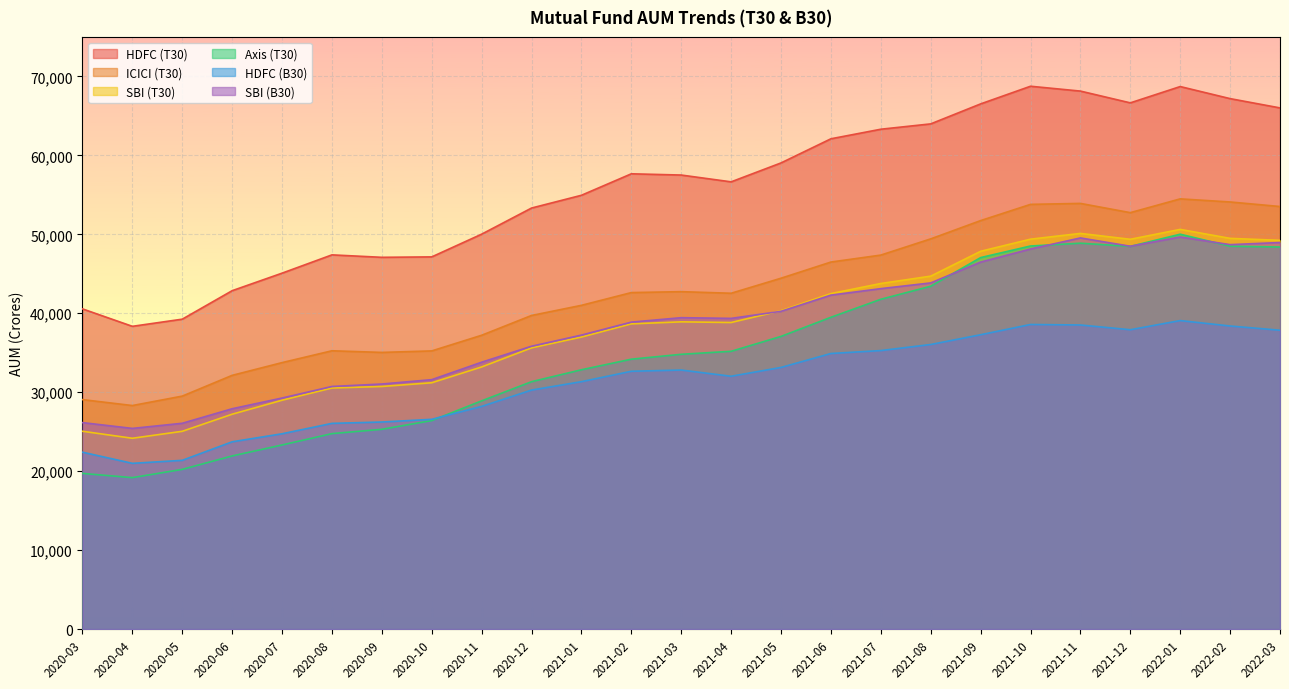

Reading left to right, extract all data points from this chart.

HDFC (T30): 2020-03=40553.7	2020-04=38344.1	2020-05=39250.1	2020-06=42858.3	2020-07=45078.1	2020-08=47394.3	2020-09=47084.7	2020-10=47139.5	2020-11=50017.0	2020-12=53326.0	2021-01=54942.2	2021-02=57662.8	2021-03=57505.0	2021-04=56644.0	2021-05=59040.3	2021-06=62097.7	2021-07=63308.4	2021-08=63985.0	2021-09=66515.6	2021-10=68752.7	2021-11=68139.0	2021-12=66647.3	2022-01=68713.1	2022-02=67184.6	2022-03=66008.3
ICICI (T30): 2020-03=29062.6	2020-04=28310.7	2020-05=29504.5	2020-06=32133.6	2020-07=33747.8	2020-08=35247.1	2020-09=35039.4	2020-10=35230.5	2020-11=37211.7	2020-12=39718.9	2021-01=41003.4	2021-02=42617.8	2021-03=42734.8	2021-04=42533.3	2021-05=44437.7	2021-06=46485.9	2021-07=47366.9	2021-08=49420.7	2021-09=51735.8	2021-10=53791.0	2021-11=53913.1	2021-12=52741.5	2022-01=54487.0	2022-02=54093.8	2022-03=53519.5
SBI (T30): 2020-03=25053.8	2020-04=24166.2	2020-05=25048.4	2020-06=27213.1	2020-07=28985.2	2020-08=30532.9	2020-09=30727.1	2020-10=31197.3	2020-11=33199.7	2020-12=35615.5	2021-01=36987.8	2021-02=38657.2	2021-03=38910.5	2021-04=38828.0	2021-05=40322.7	2021-06=42493.1	2021-07=43769.4	2021-08=44700.0	2021-09=47848.1	2021-10=49383.1	2021-11=50110.9	2021-12=49368.1	2022-01=50620.1	2022-02=49484.5	2022-03=49234.1
Axis (T30): 2020-03=19714.7	2020-04=19179.3	2020-05=20225.7	2020-06=21927.2	2020-07=23316.6	2020-08=24753.9	2020-09=25301.3	2020-10=26403.8	2020-11=28905.5	2020-12=31331.7	2021-01=32843.3	2021-02=34182.1	2021-03=34802.7	2021-04=35181.1	2021-05=37069.0	2021-06=39490.6	2021-07=41770.8	2021-08=43422.6	2021-09=47050.3	2021-10=48517.7	2021-11=48874.9	2021-12=48470.9	2022-01=50011.8	2022-02=48493.8	2022-03=48391.2
HDFC (B30): 2020-03=22402.3	2020-04=20990.7	2020-05=21370.8	2020-06=23719.4	2020-07=24734.7	2020-08=26053.5	2020-09=26224.3	2020-10=26567.5	2020-11=28203.2	2020-12=30270.4	2021-01=31334.4	2021-02=32653.2	2021-03=32806.9	2021-04=32021.3	2021-05=33136.7	2021-06=34903.3	2021-07=35274.3	2021-08=36042.2	2021-09=37279.9	2021-10=38578.2	2021-11=38513.9	2021-12=37913.4	2022-01=39072.4	2022-02=38385.7	2022-03=37849.4
SBI (B30): 2020-03=26148.9	2020-04=25415.1	2020-05=26064.8	2020-06=27904.6	2020-07=29262.8	2020-08=30725.7	2020-09=31036.9	2020-10=31589.5	2020-11=33799.4	2020-12=35824.3	2021-01=37233.0	2021-02=38876.1	2021-03=39440.1	2021-04=39350.4	2021-05=40246.1	2021-06=42296.9	2021-07=43118.1	2021-08=43843.2	2021-09=46479.4	2021-10=48135.9	2021-11=49539.6	2021-12=48487.7	2022-01=49657.0	2022-02=48690.3	2022-03=48959.3